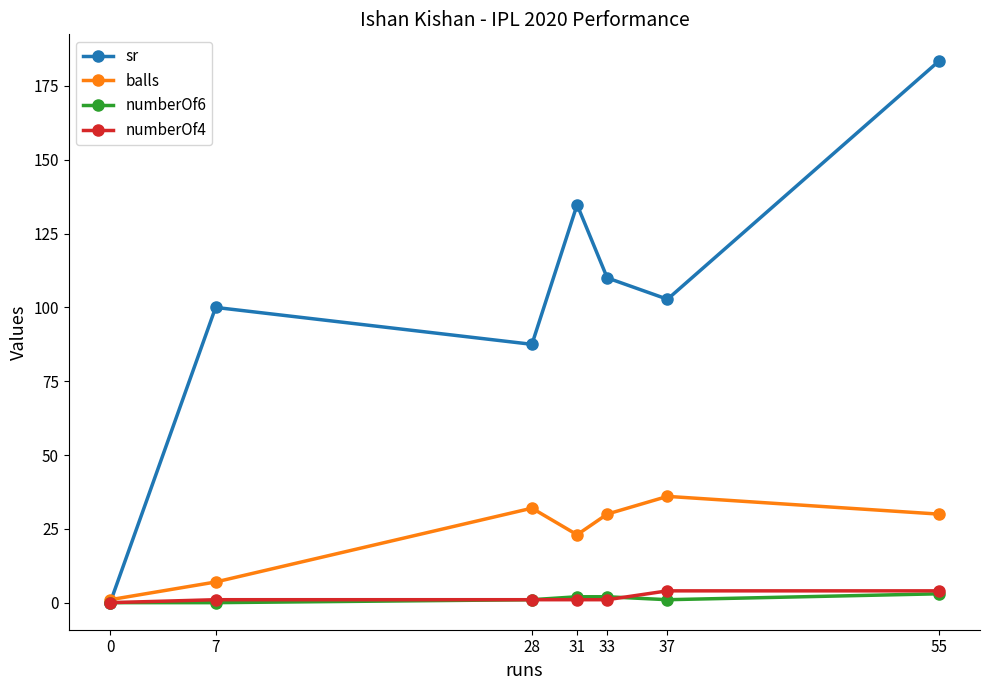

What is the difference between the numberOf4 values at 7 and 0?

1.0